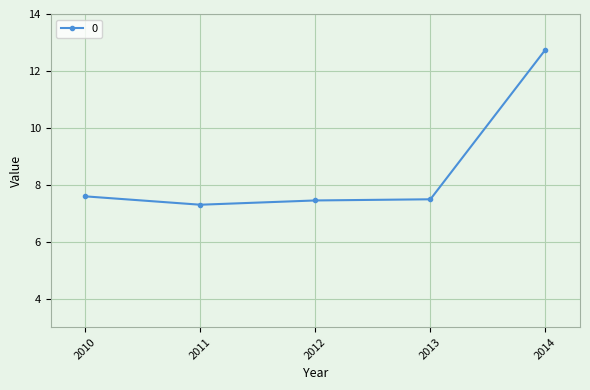

What is the value of the 4th point from the left?

7.5